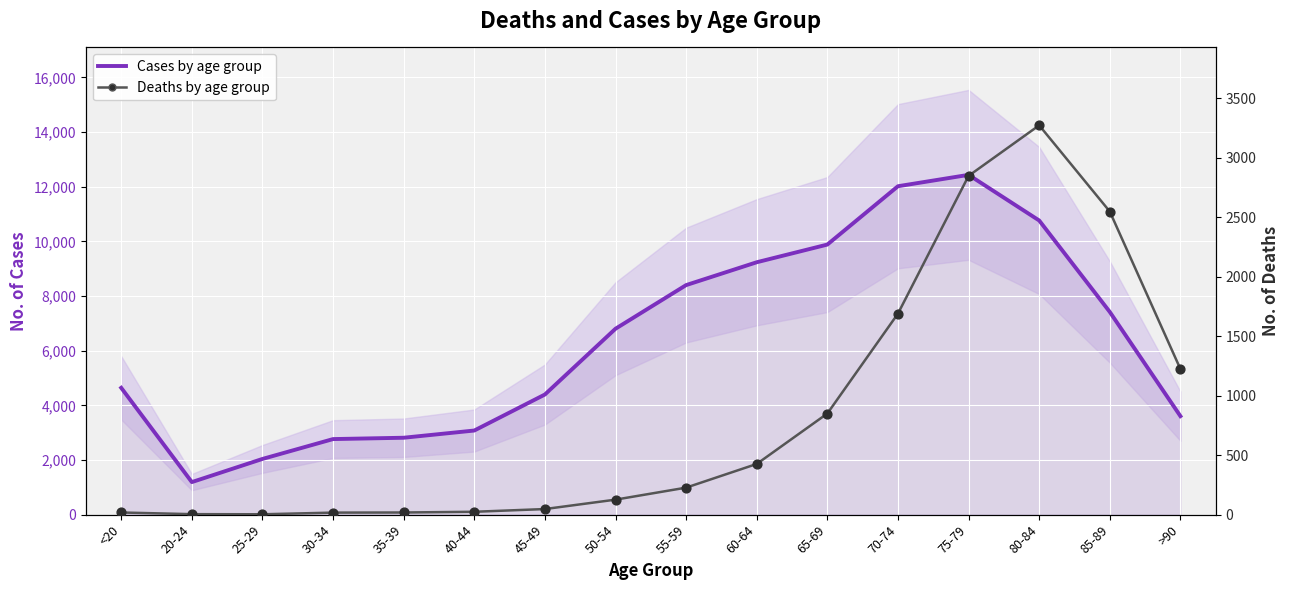

Which series has the largest total across all categories?

Cases by age group